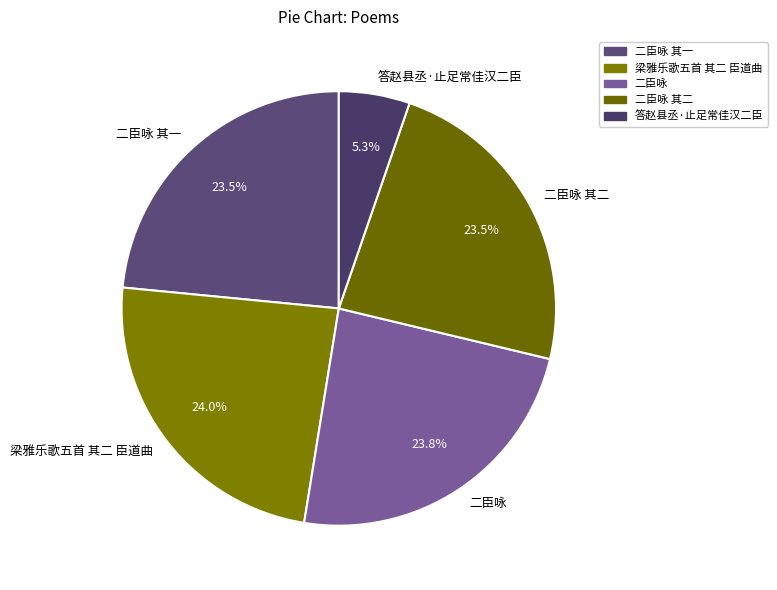

What is the total percentage of 二臣咏 and 梁雅乐歌五首 其二 臣道曲?

47.8%